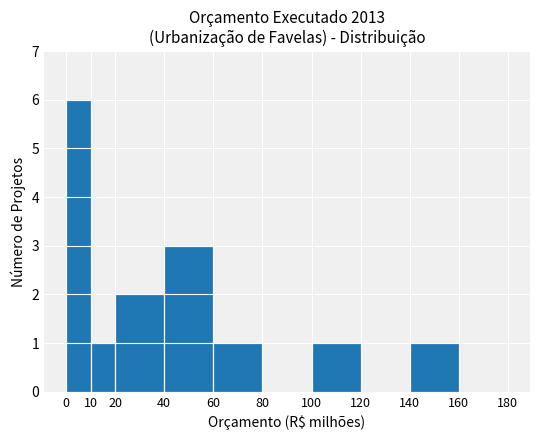

How many distinct data groups are displayed?

1